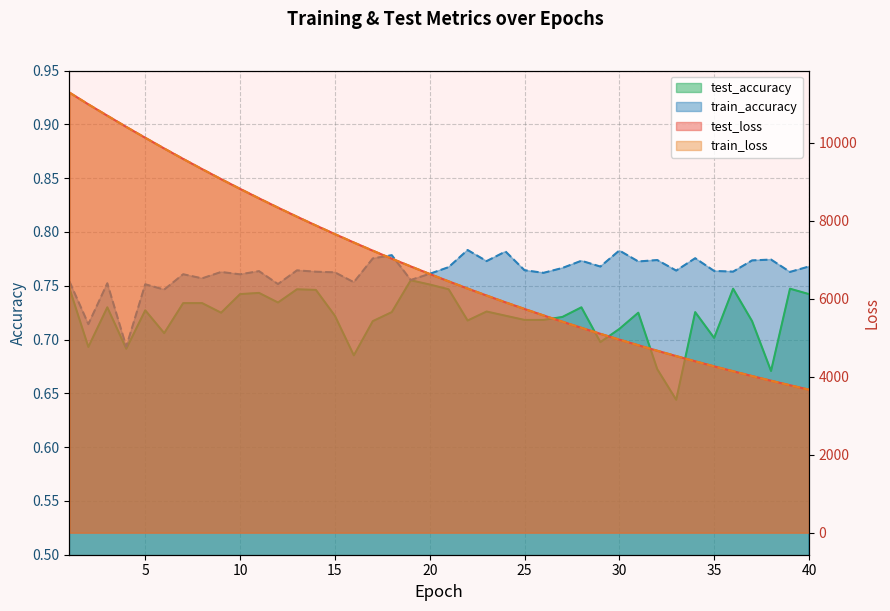

What is the spread (max minus min) of values at 4?

10412.2